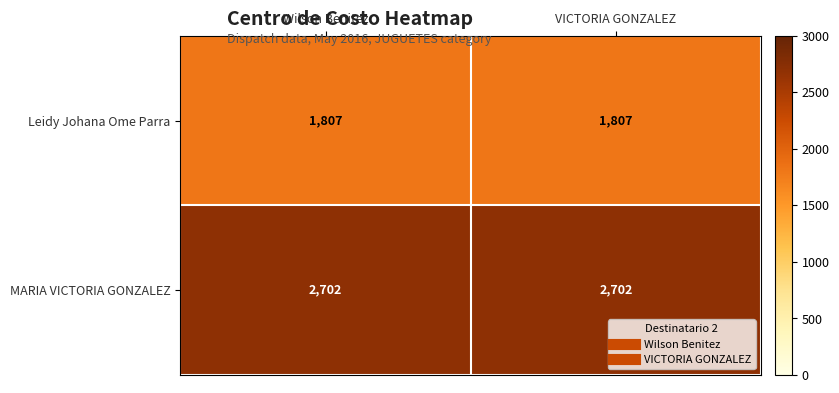

What is the difference between the highest and lowest values at VICTORIA GONZALEZ?

895